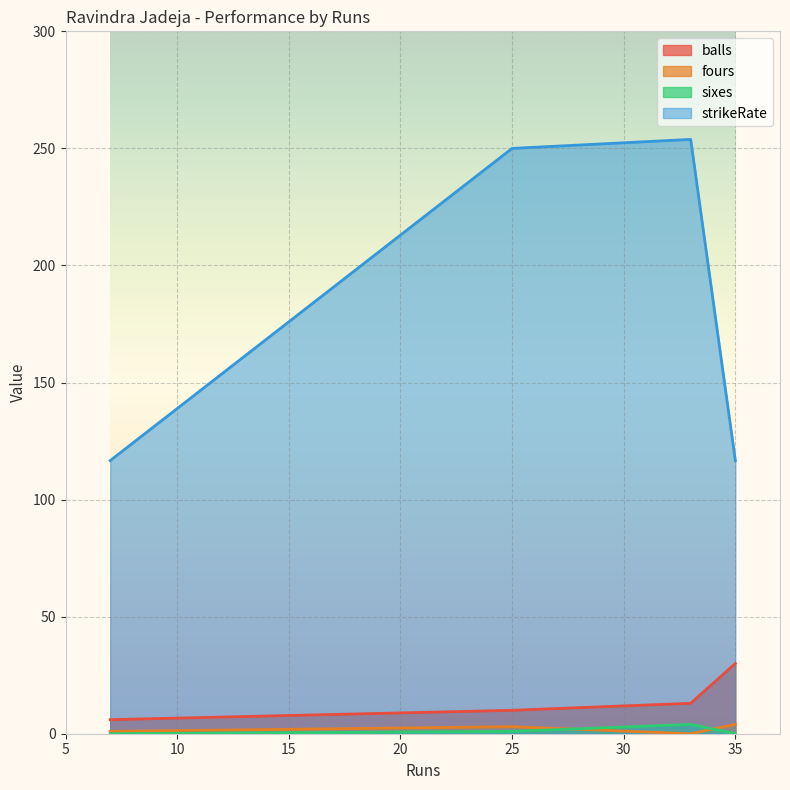

What is the total value across all series at 25?

264.0